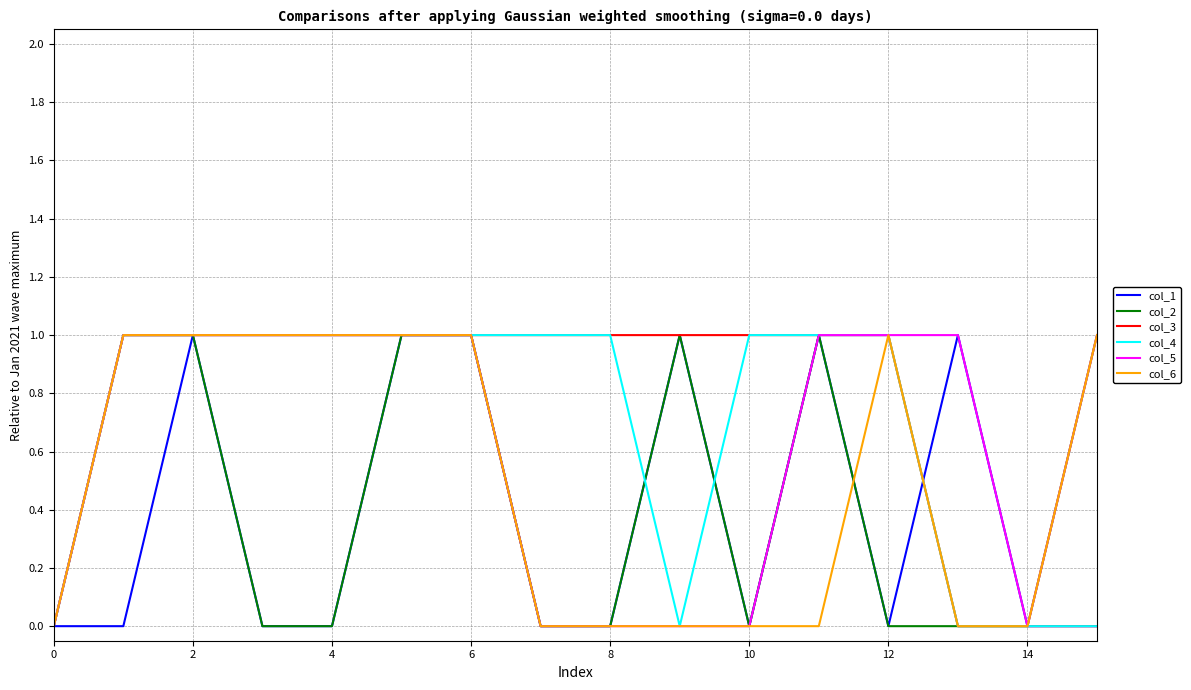

List the series in order of their overall mean, highest first.

col_3, col_4, col_5, col_6, col_2, col_1